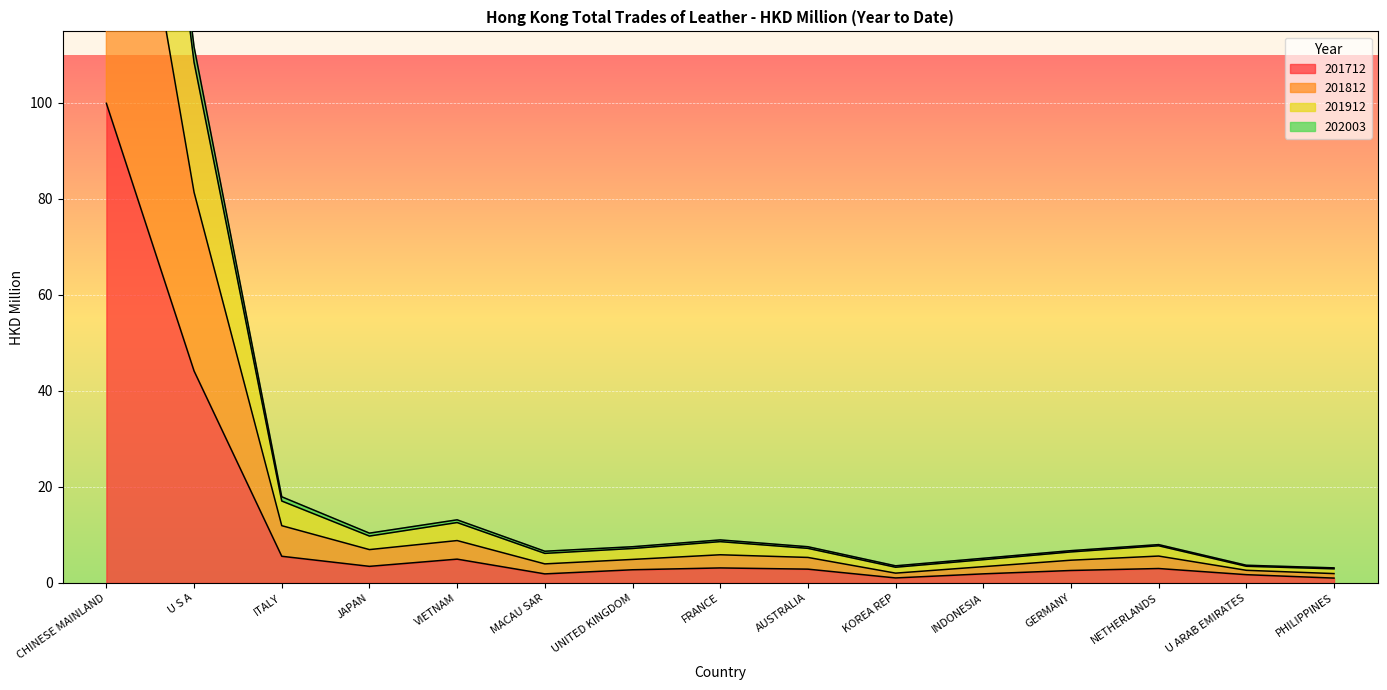

What is the difference between the maximum and minimum values in the 201712 series?

98.9